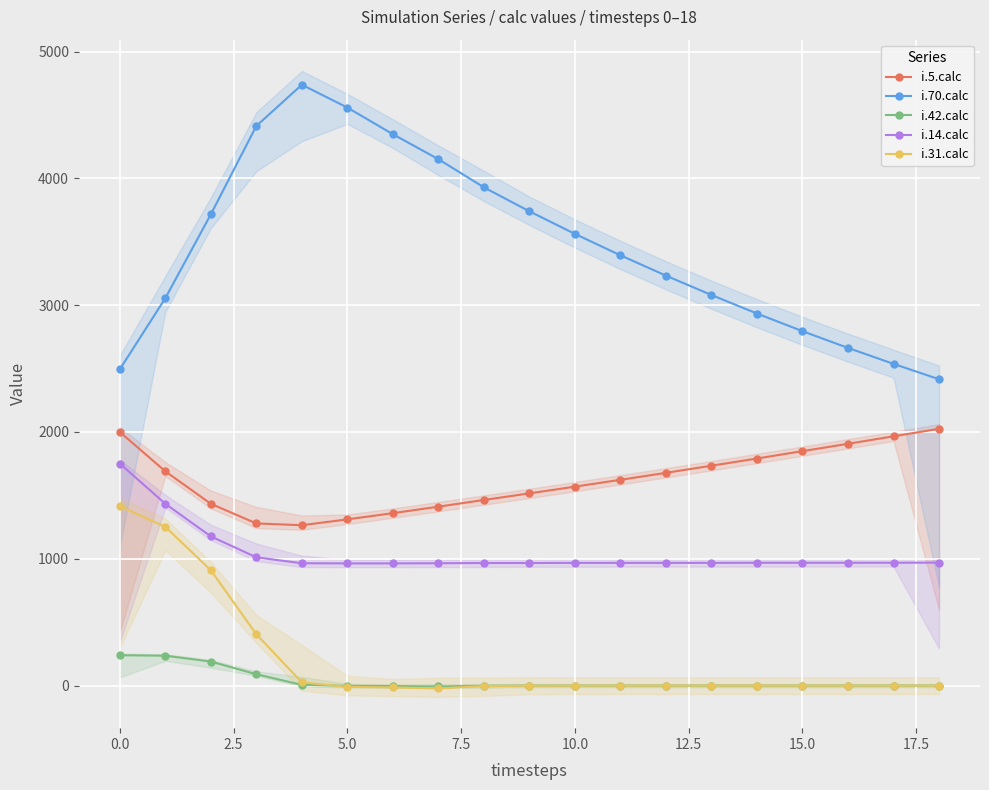

The value of i.5.calc at 0.0 is 2000. True or false?

True